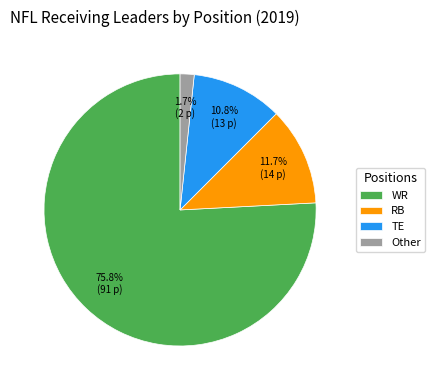

Which has a higher value, RB or WR?

WR